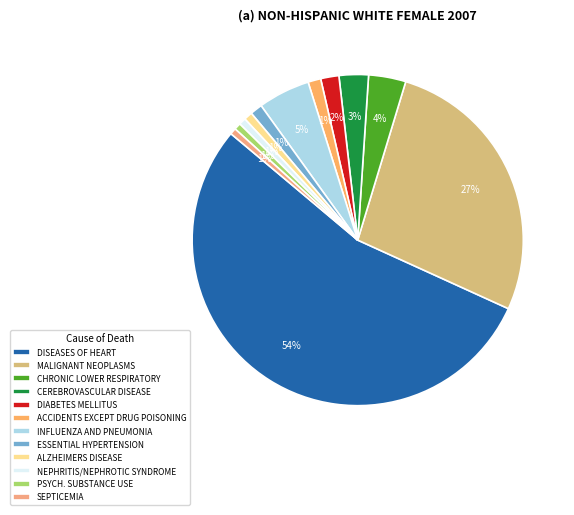

How many slices are in this pie chart?

12